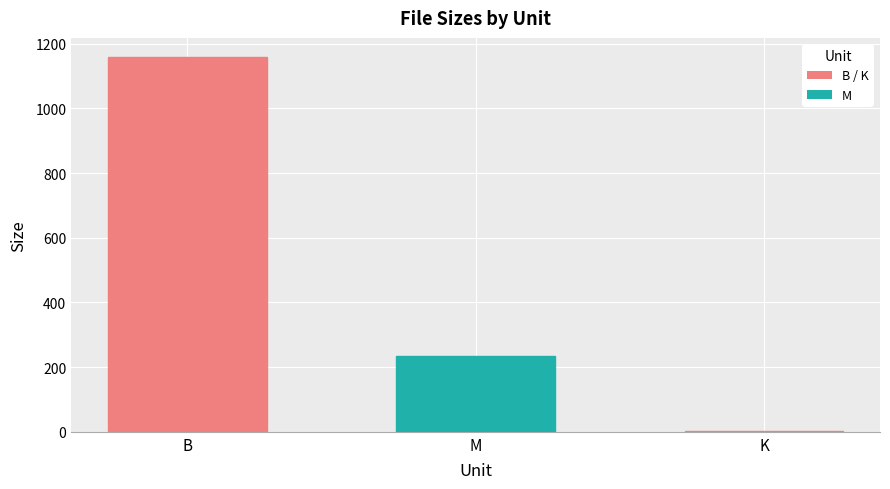

Does the chart contain stacked bars?

No